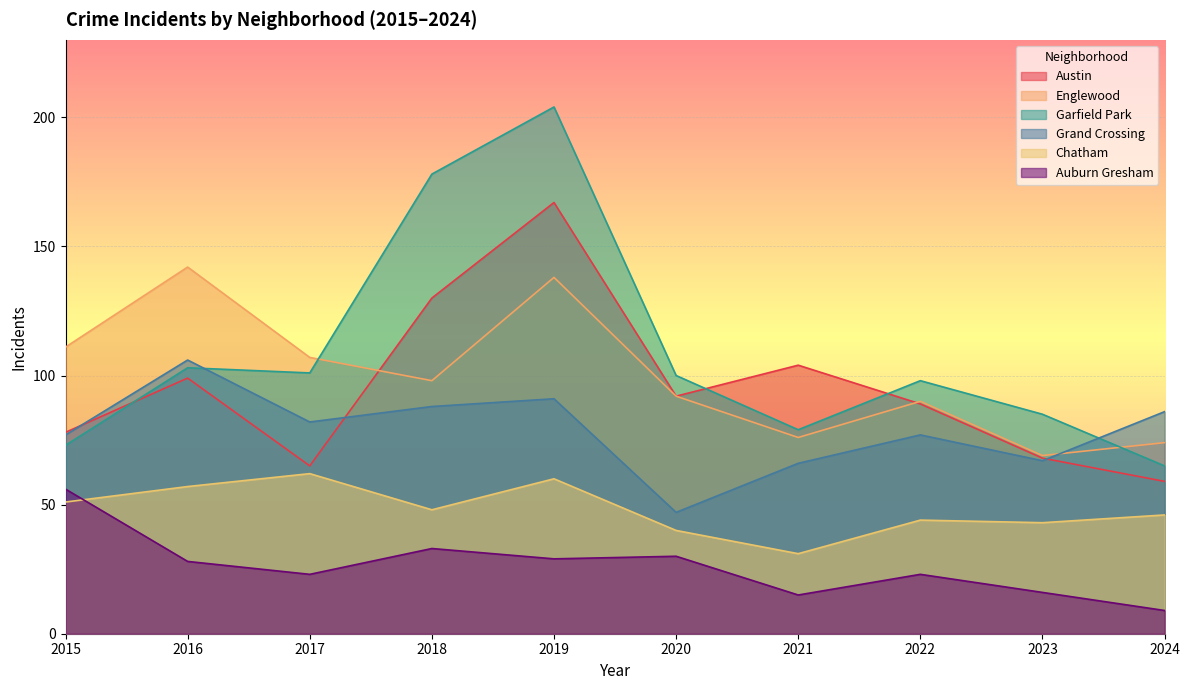

True or false: Auburn Gresham has a value of 9 at 2024.

True